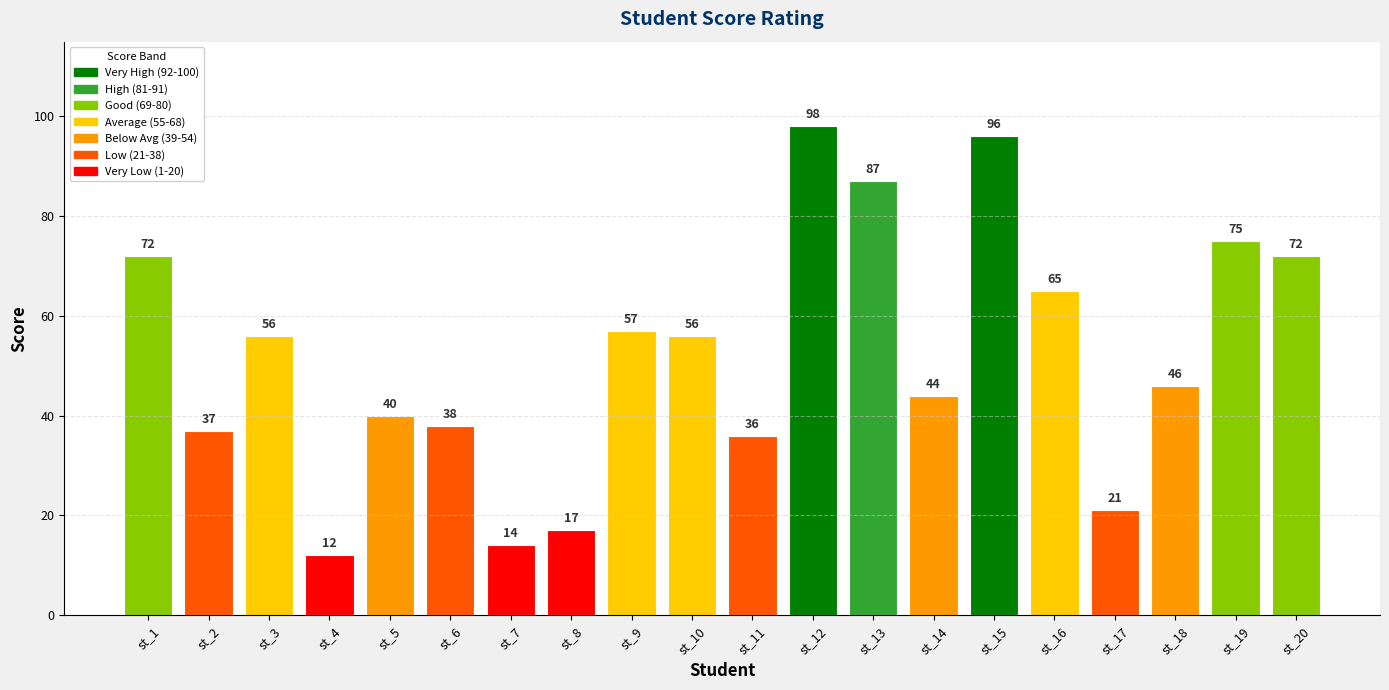

What is the change in value from st_12 to st_18?

-52